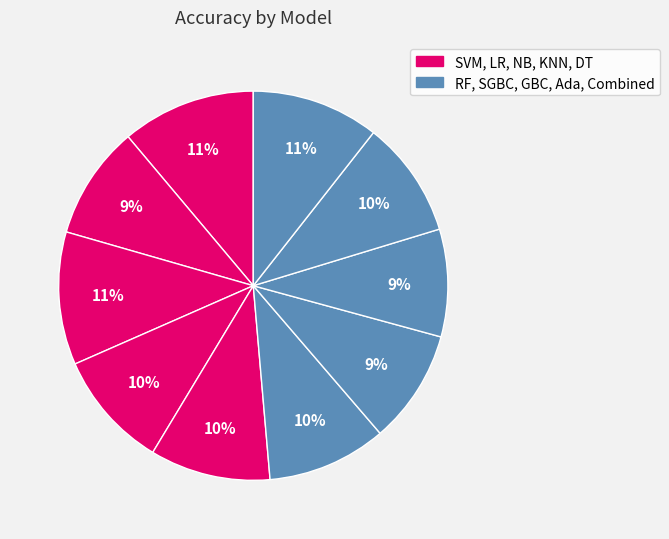

Count the number of slices in the pie.

10